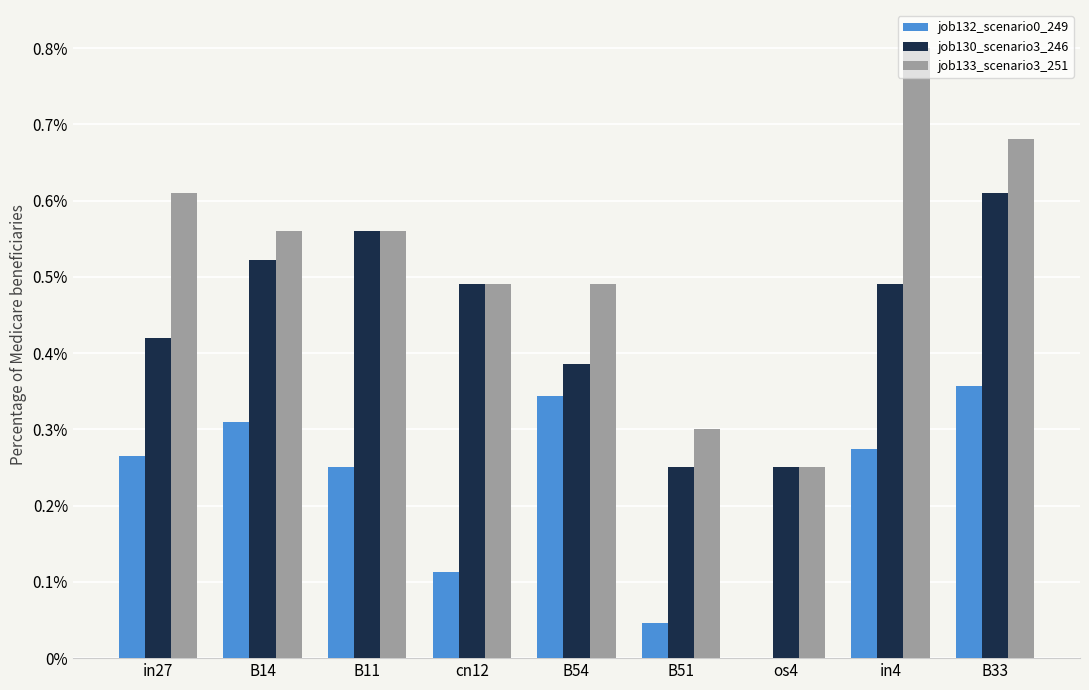

Which series changed the most between cn12 and B51?

job130_scenario3_246